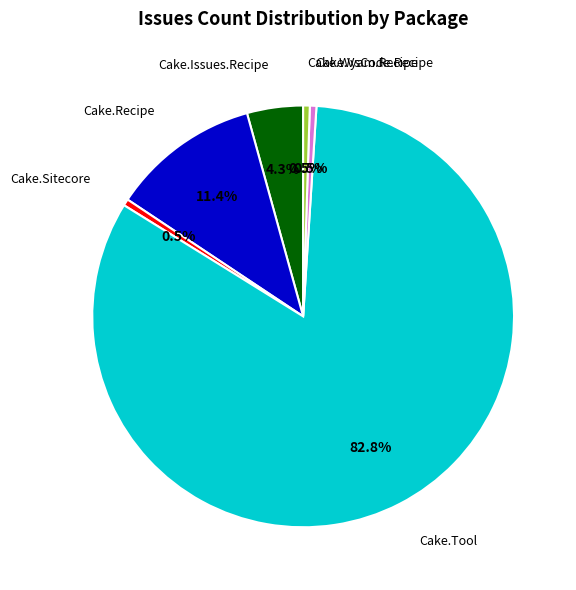

Does any single category account for the majority?

Yes